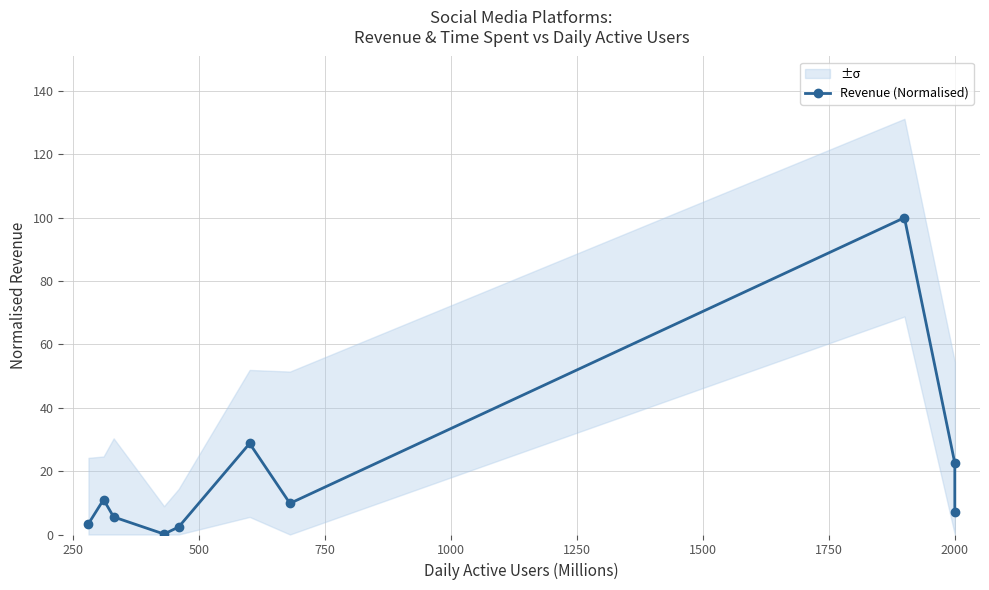

Is it true that the value at 2000 is 37.2?

False